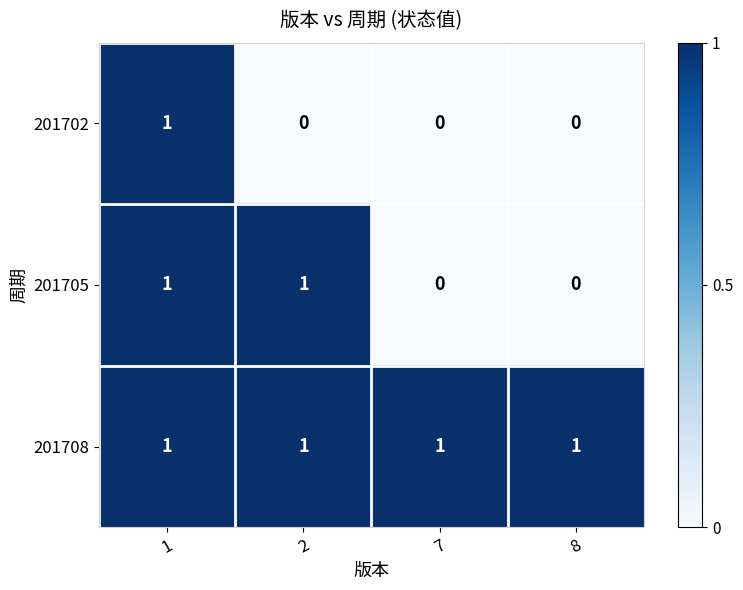

Rank the series by their average value, from highest to lowest.

201708, 201705, 201702